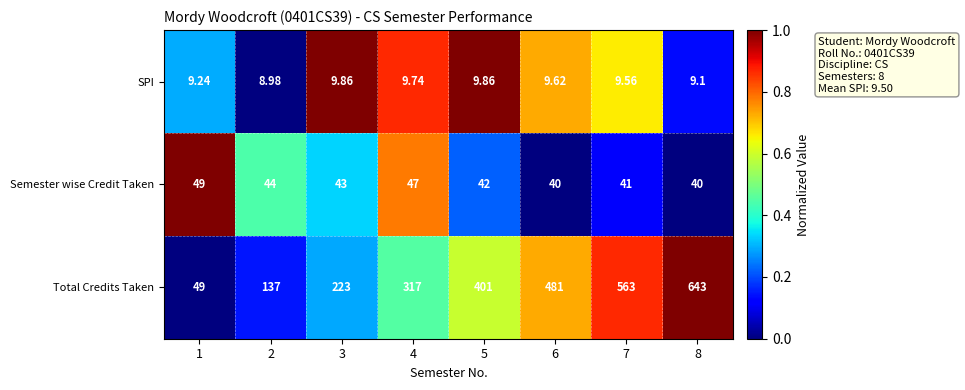

Which series has the largest total across all categories?

Total Credits Taken